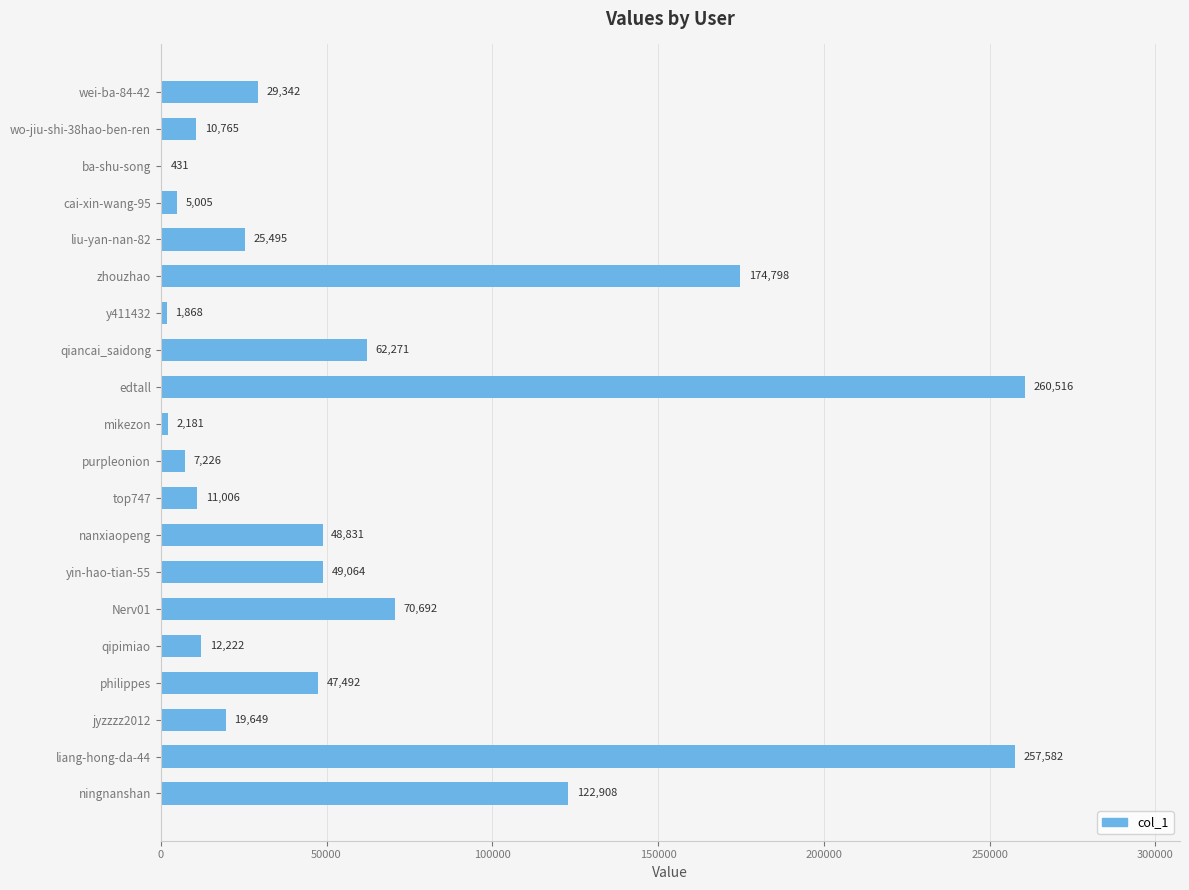

Between zhouzhao and wo-jiu-shi-38hao-ben-ren, which is larger?

zhouzhao